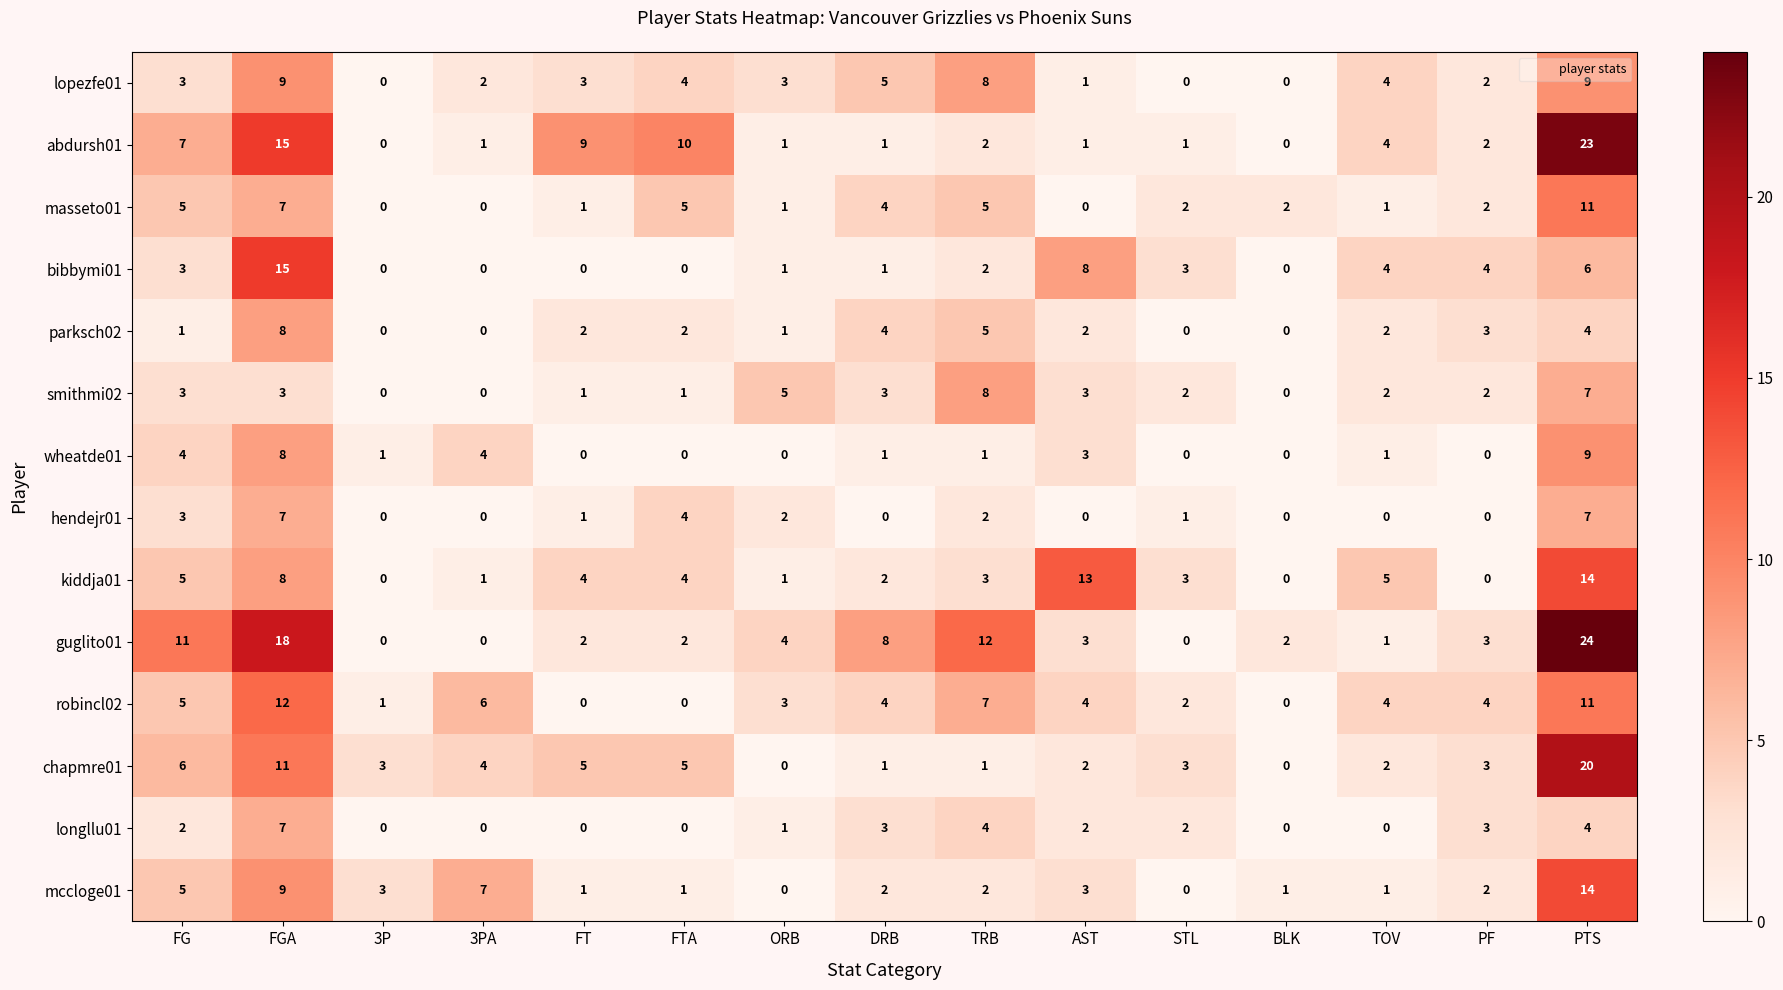

Which series has the largest total across all categories?

guglito01